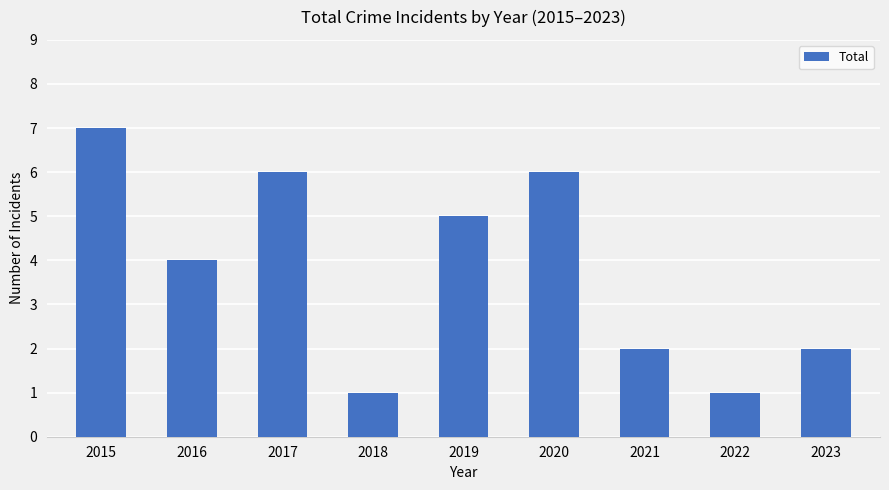

How many values are between 2 and 6?

6